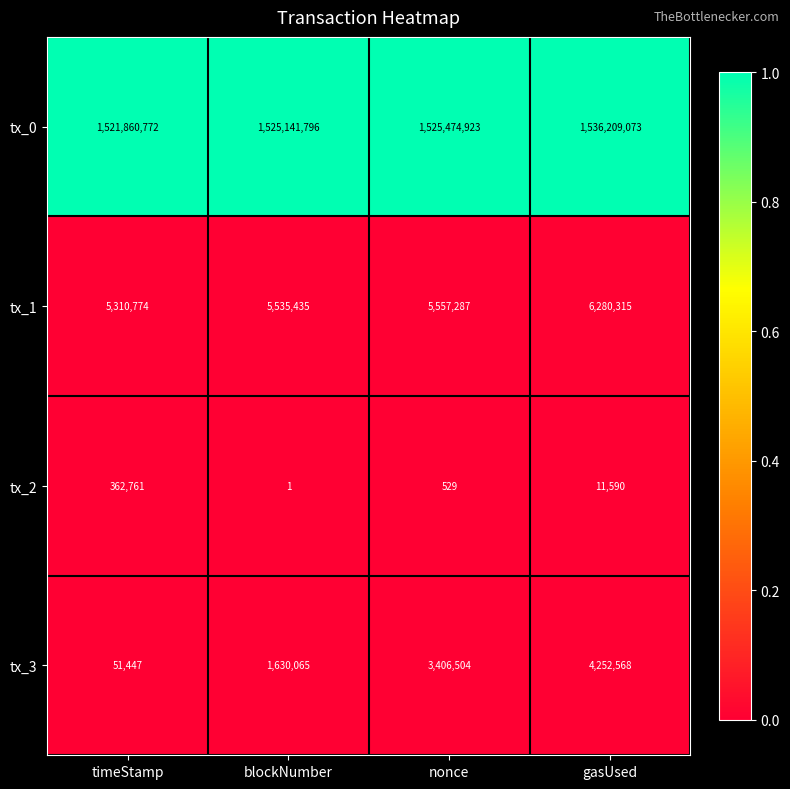

The value of tx_3 at blockNumber is 801191. True or false?

False